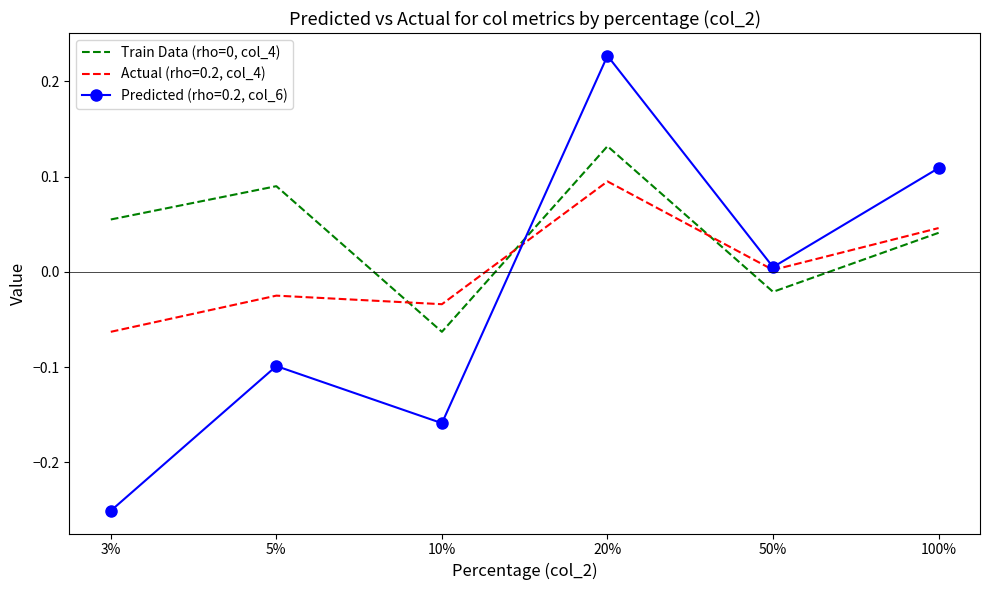

Which series has the largest range (max minus min)?

Predicted (rho=0.2, col_6)